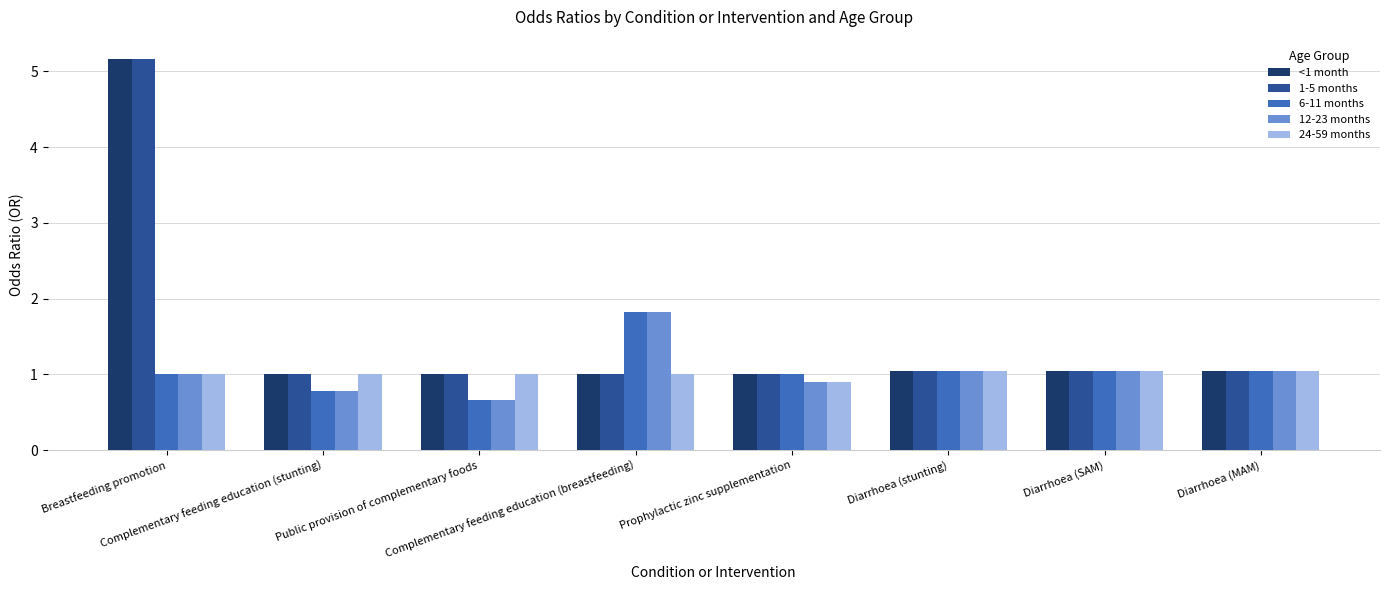

True or false: 1-5 months has a value of 1.8 at Diarrhoea (stunting).

False